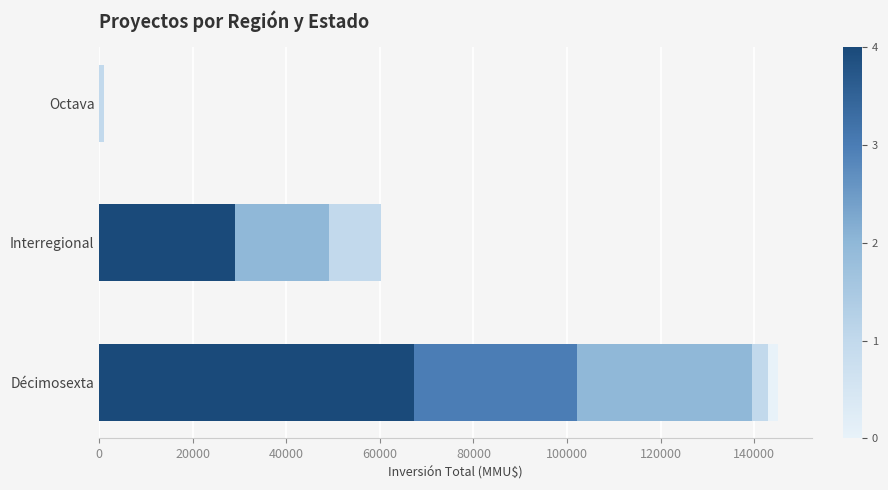

At which category is the sum across all series the highest?

Décimosexta